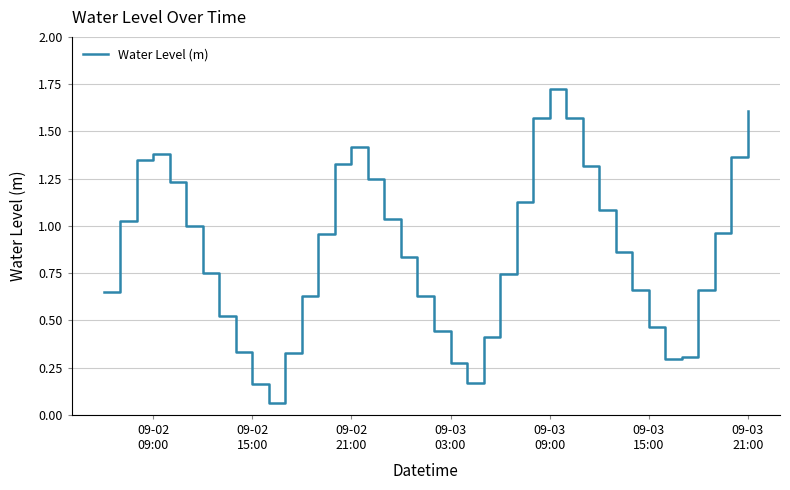

Does the chart display data point markers on the line(s)?

No